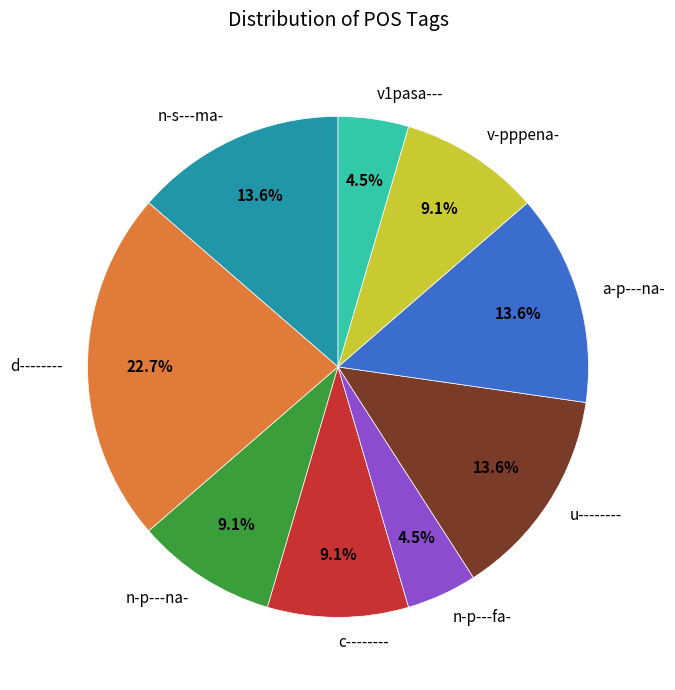

To the nearest percent, what percentage of the pie is c--------?

9%